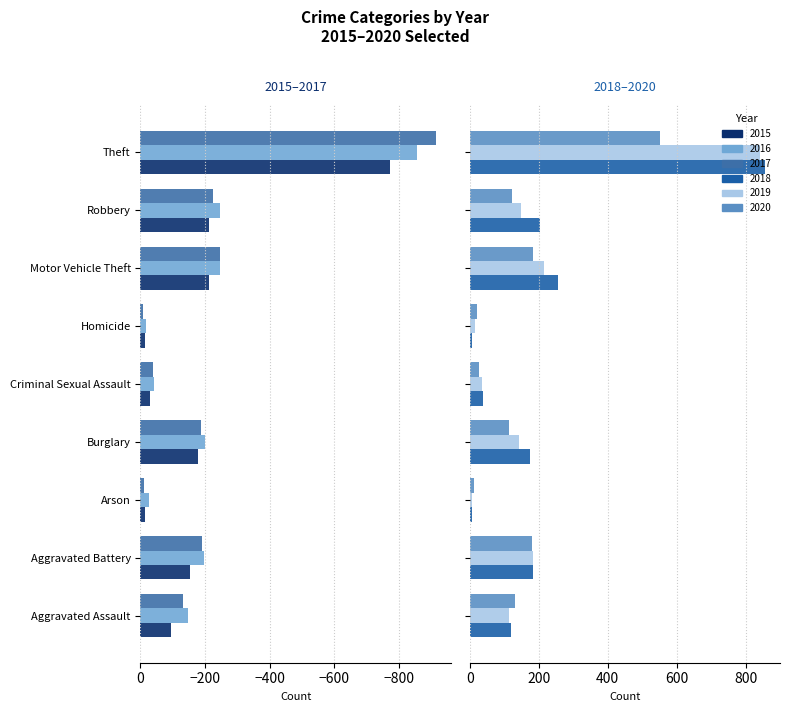

At which category is the sum across all series the highest?

Homicide